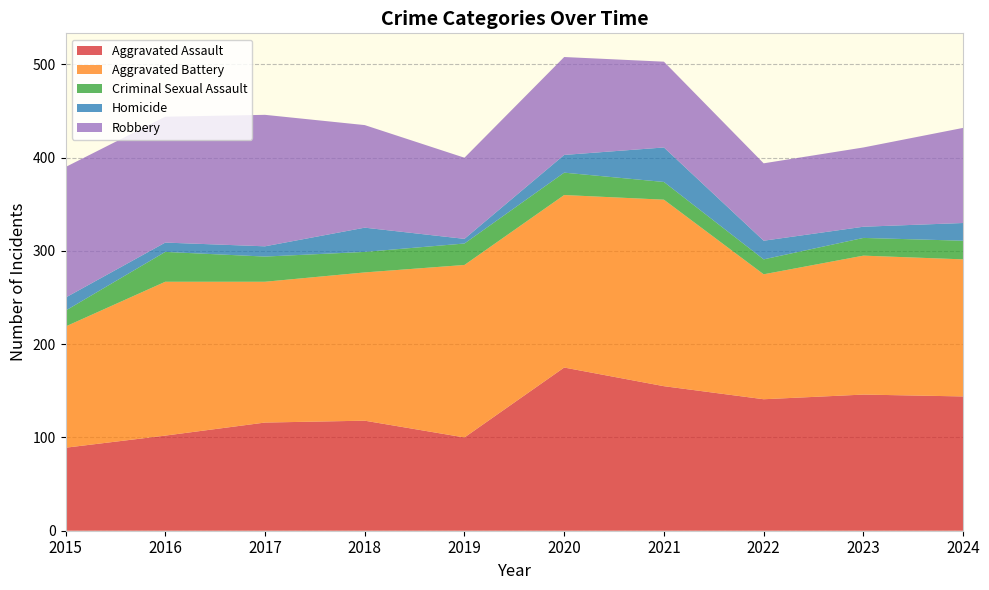

Reading right to left, list all the values displayed in this chart.

Aggravated Assault: 2024=144	2023=146	2022=141	2021=155	2020=175	2019=100	2018=118	2017=116	2016=102	2015=89
Aggravated Battery: 2024=147	2023=149	2022=134	2021=200	2020=185	2019=185	2018=159	2017=151	2016=165	2015=130
Criminal Sexual Assault: 2024=20	2023=19	2022=16	2021=19	2020=24	2019=23	2018=22	2017=27	2016=32	2015=17
Homicide: 2024=19	2023=12	2022=20	2021=37	2020=19	2019=5	2018=26	2017=11	2016=10	2015=14
Robbery: 2024=102	2023=85	2022=83	2021=92	2020=105	2019=87	2018=110	2017=141	2016=135	2015=140